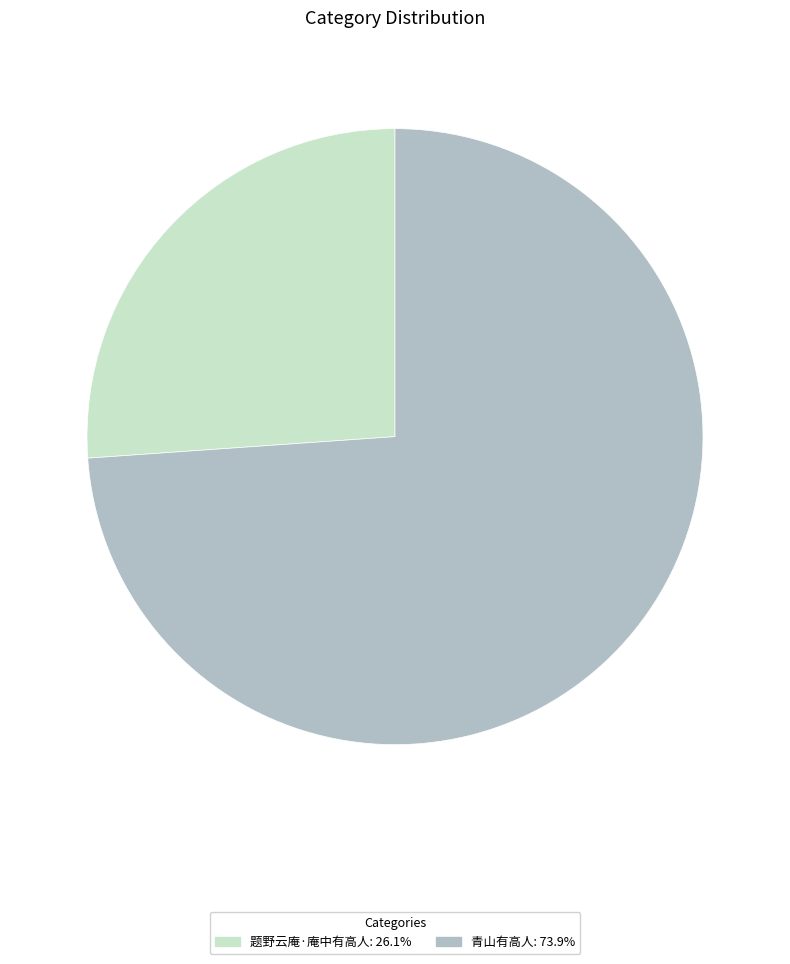

Approximately how many times larger is the value at 青山有高人 compared to 题野云庵·庵中有高人?

2.8